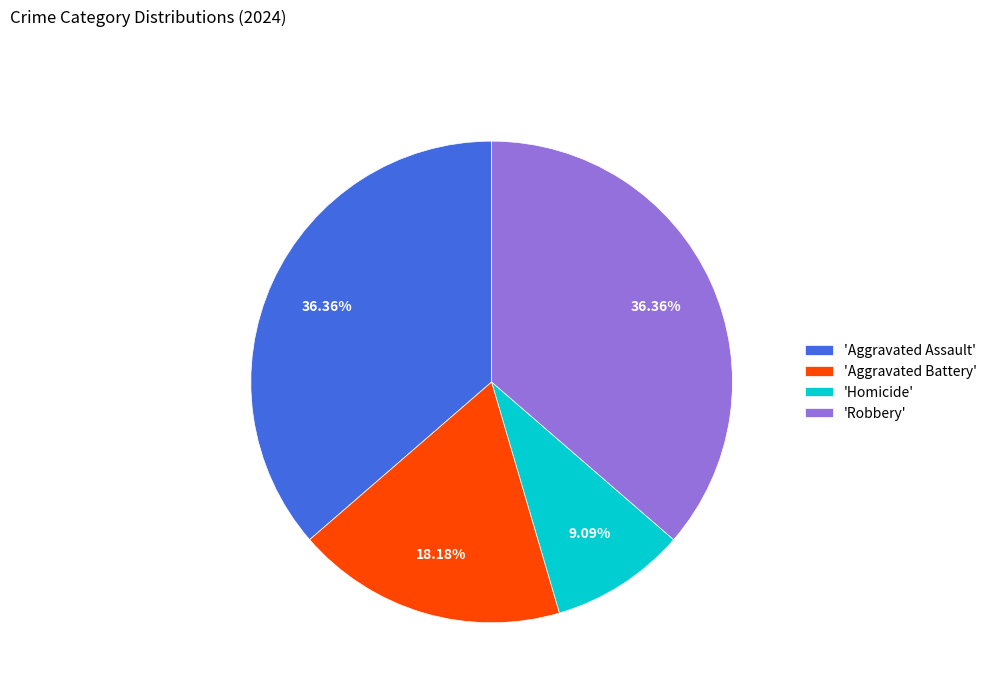

Is there any slice that represents more than half of the pie?

No